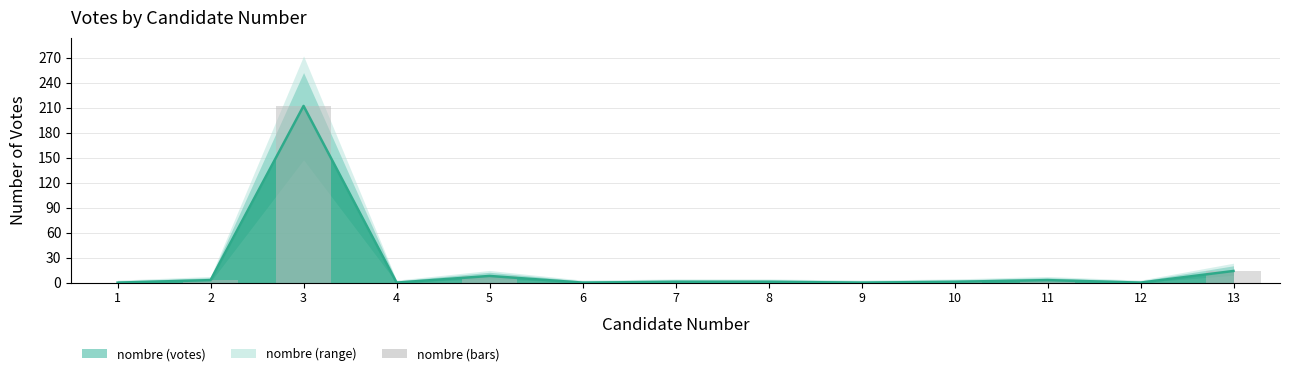

What is the value of the 11th bar from the left?

3